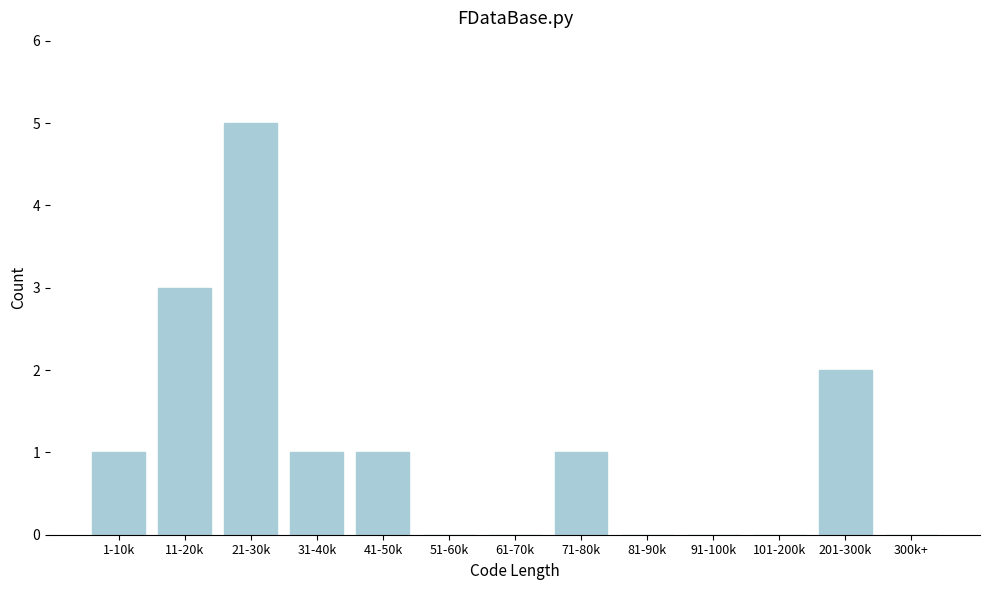

Reading left to right, list all the values displayed in this chart.

1-10k=1	11-20k=3	21-30k=5	31-40k=1	41-50k=1	51-60k=0	61-70k=0	71-80k=1	81-90k=0	91-100k=0	101-200k=0	201-300k=2	300k+=0